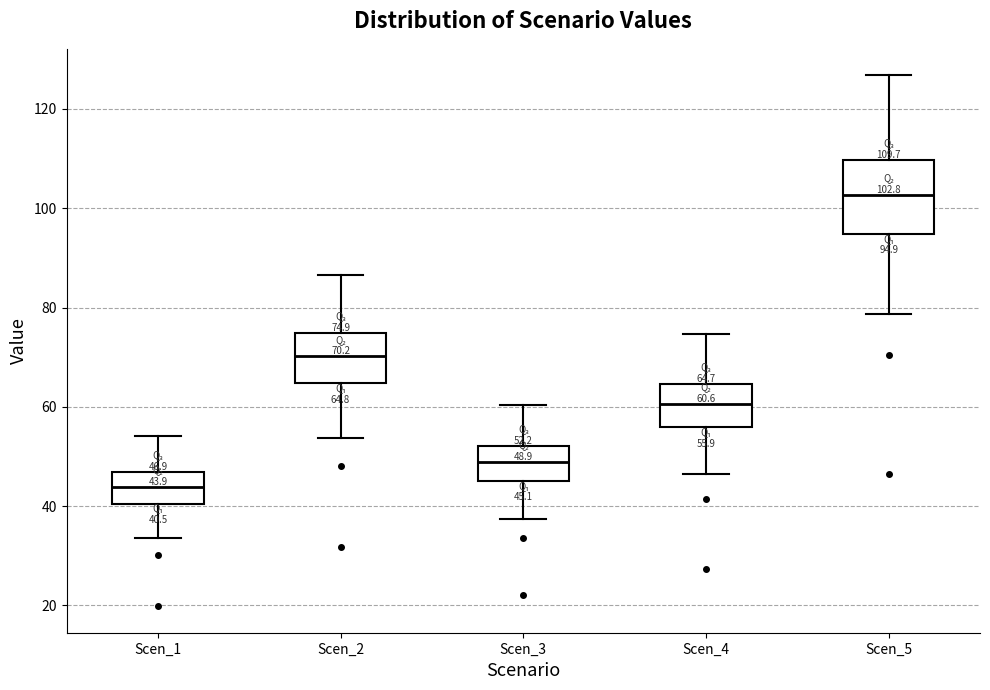

Which box has the lowest median line?

Scen_1